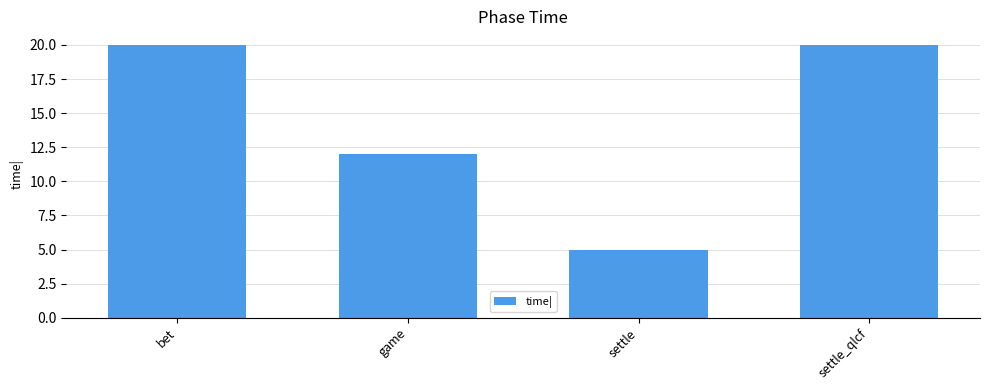

How many values are below 20?

2